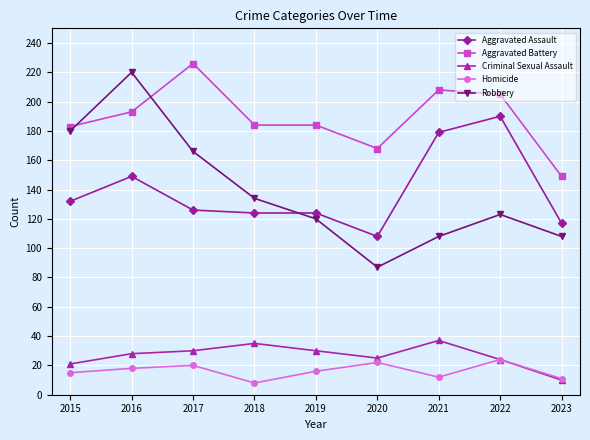

At which category does the chart reach its peak across all series?

2017